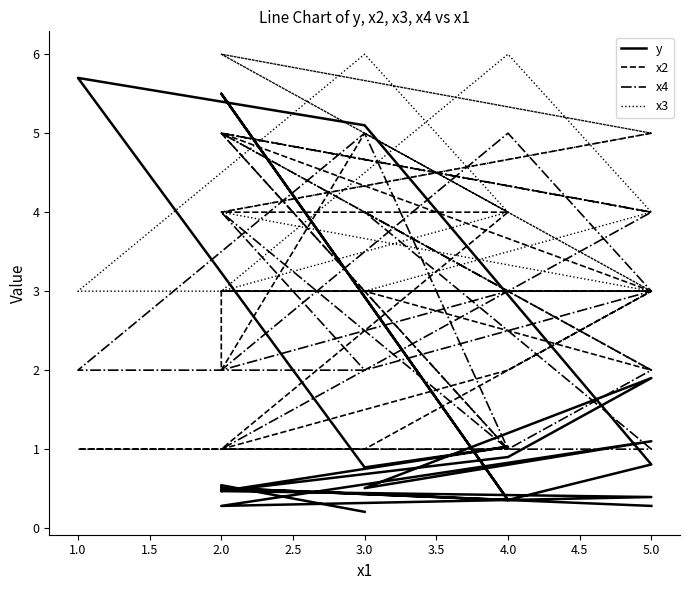

In y, how many points are lower than both neighbors (excluding endpoints)?

6